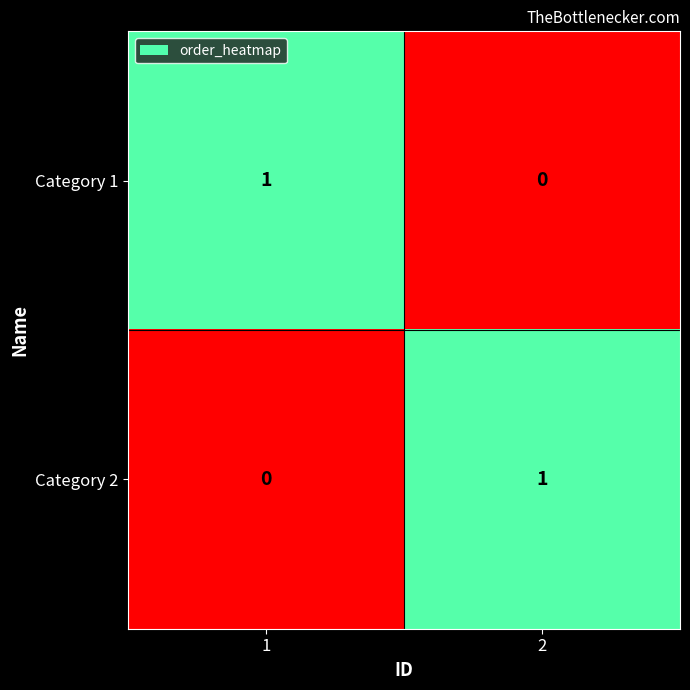

List the labels in order of Category 1 value, smallest first.

2, 1